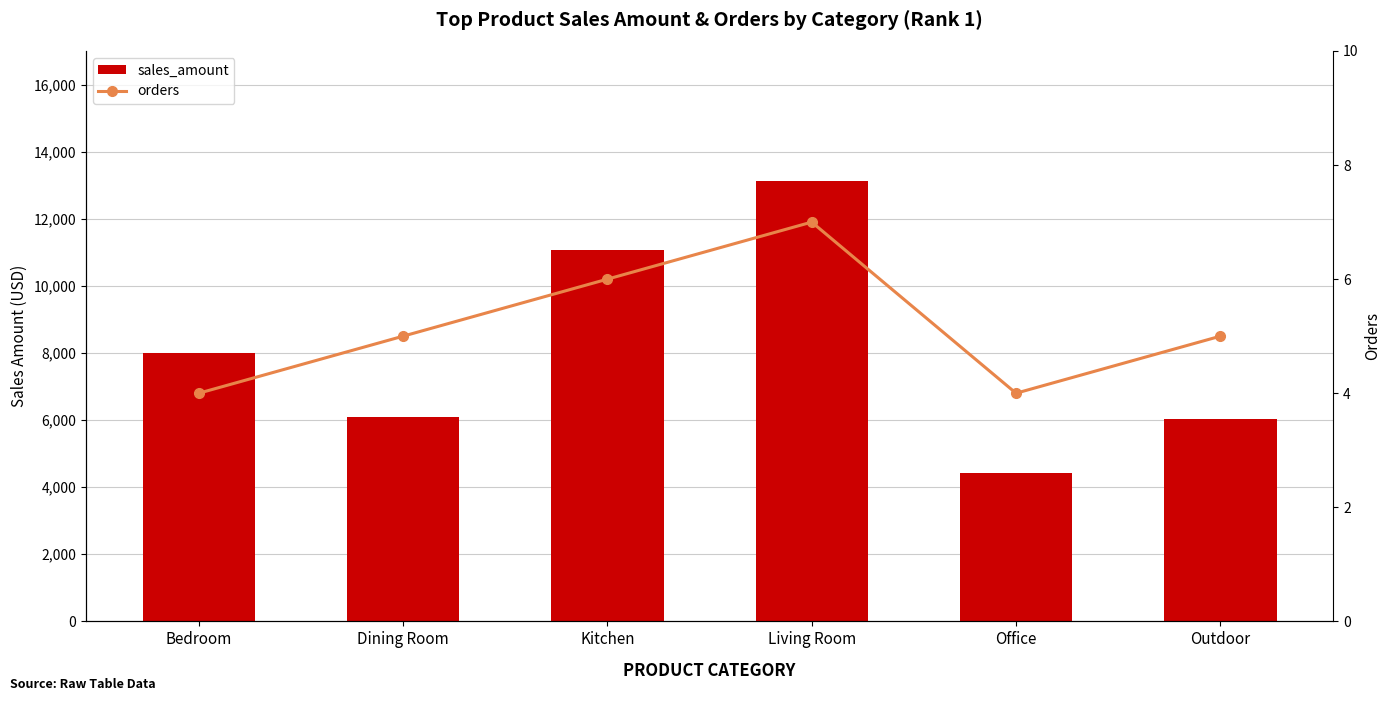

Which category has the highest value across all series?

Living Room